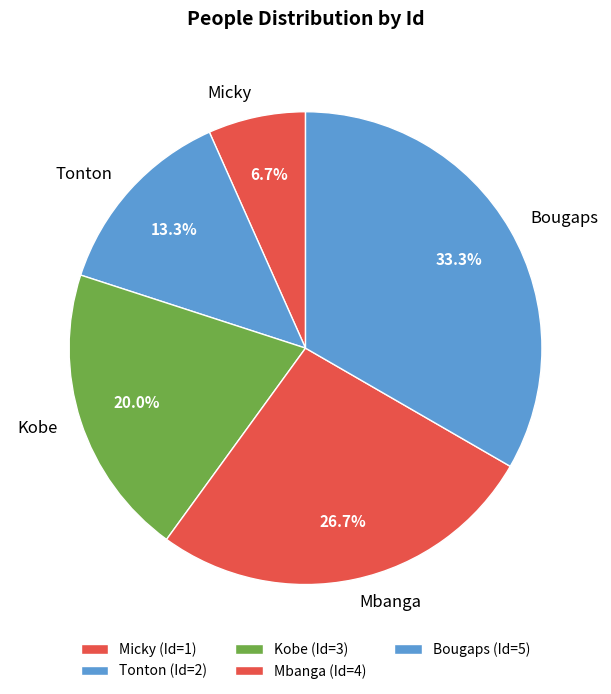

How many slices are in this pie chart?

5